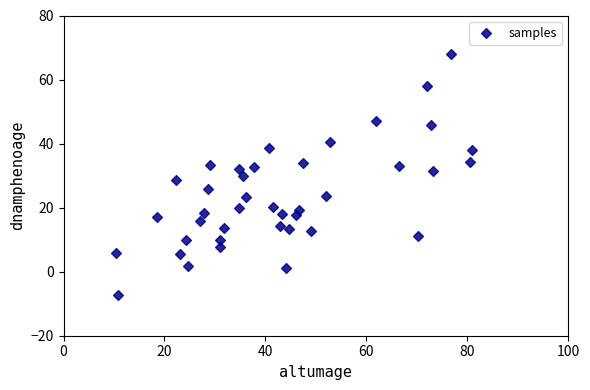

What is the range of Y values (max minus min)?

75.2